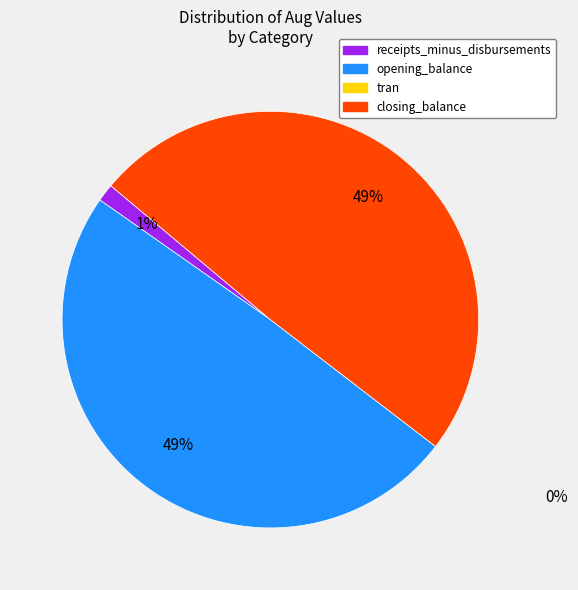

Does any single category account for the majority?

No